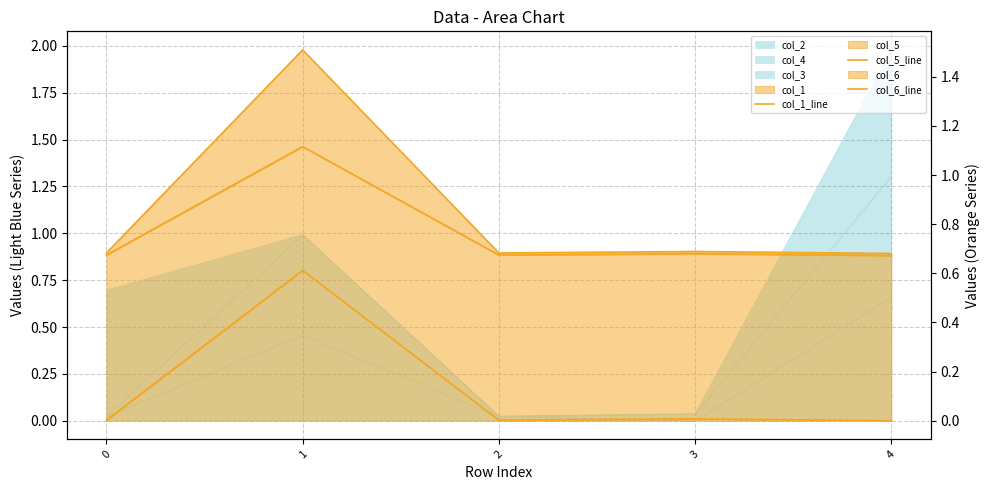

What is the sum of the col_5_line values at 3 and 0?

1.4